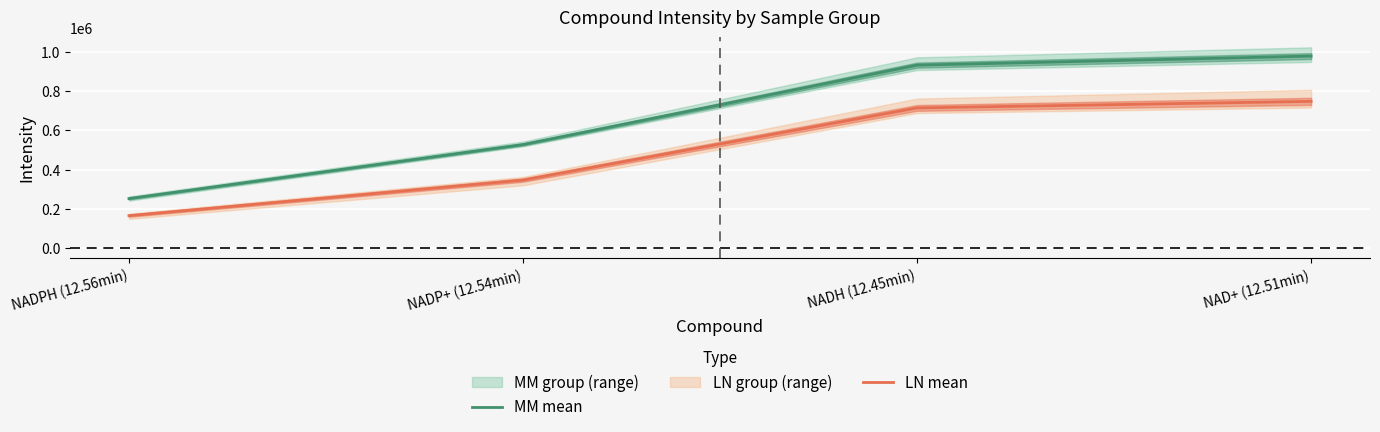

What is the value of the MM mean point at the 2nd from the left?

527276.6